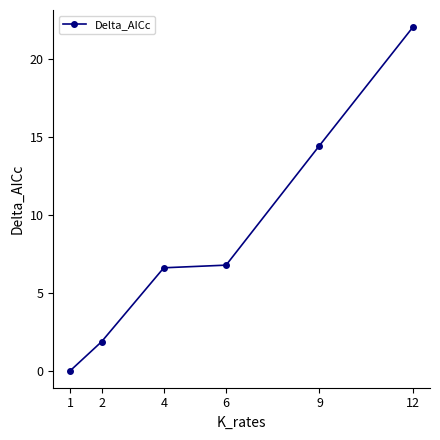

True or false: there are more than 1 points higher than both neighbors.

False